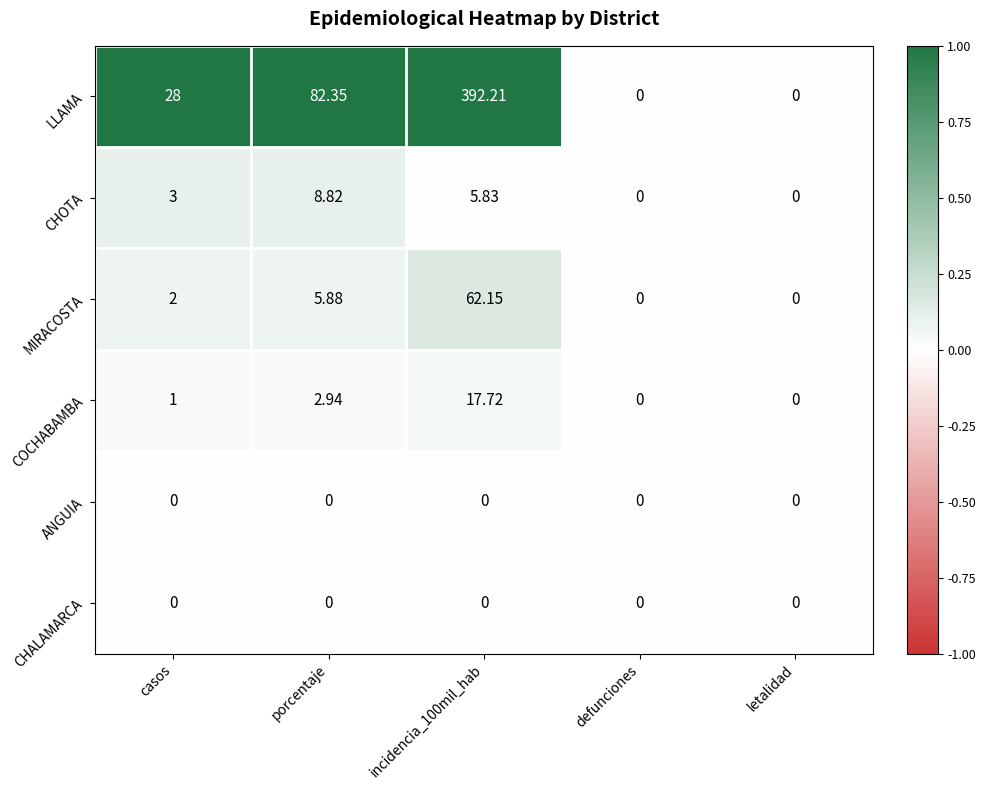

How many series are shown in this chart?

6